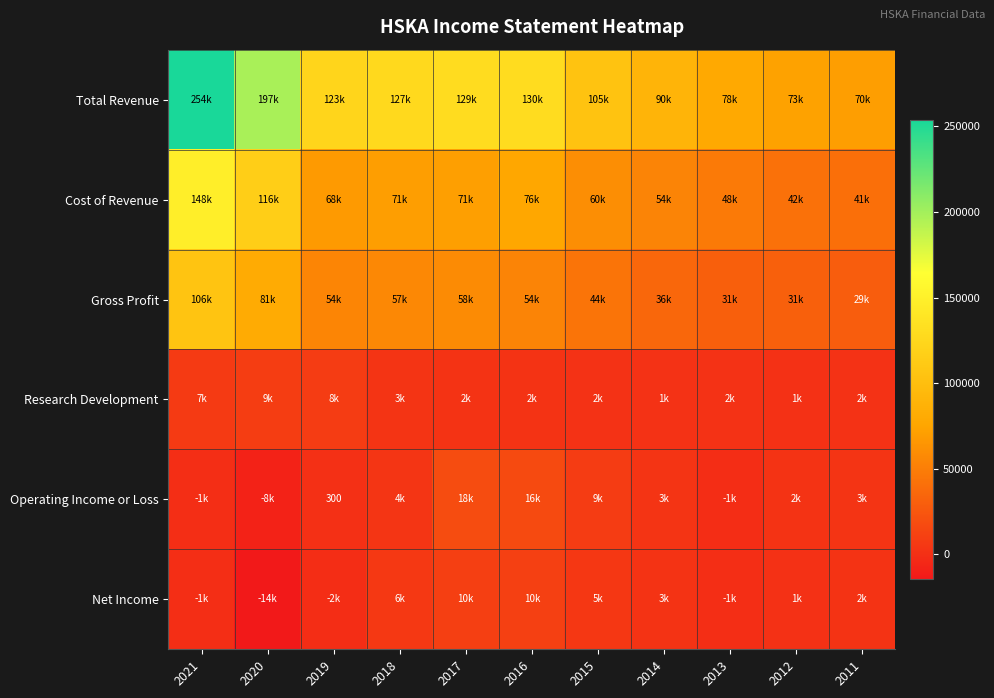

How many series are shown in this chart?

6